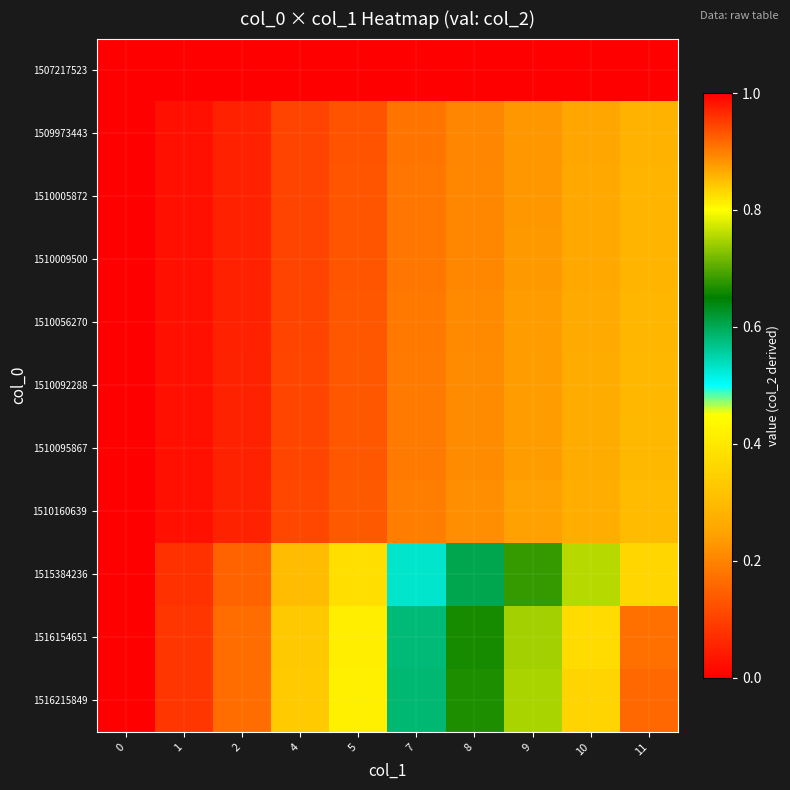

How many categories are shown in the chart?

10